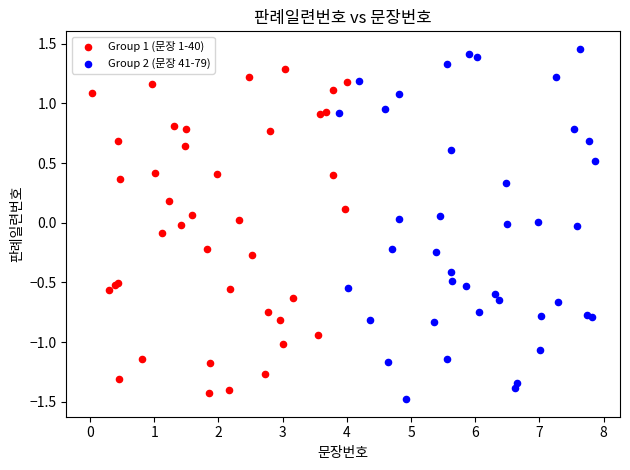

Which series has the largest Y range (max minus min)?

Group 2 (문장 41-79)